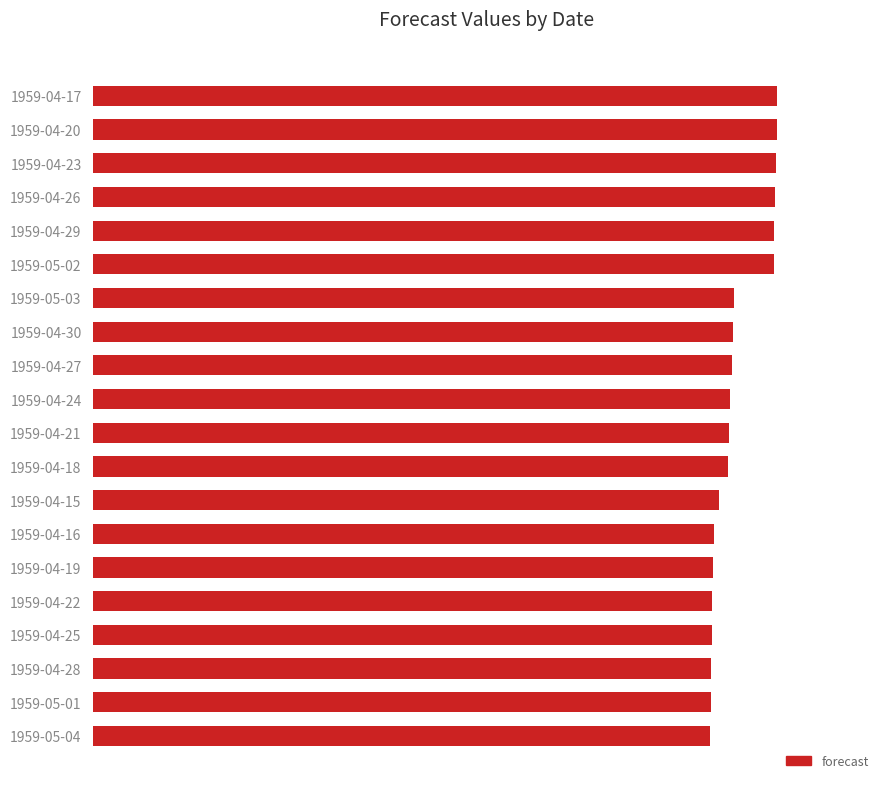

Are the bars horizontal?

Yes